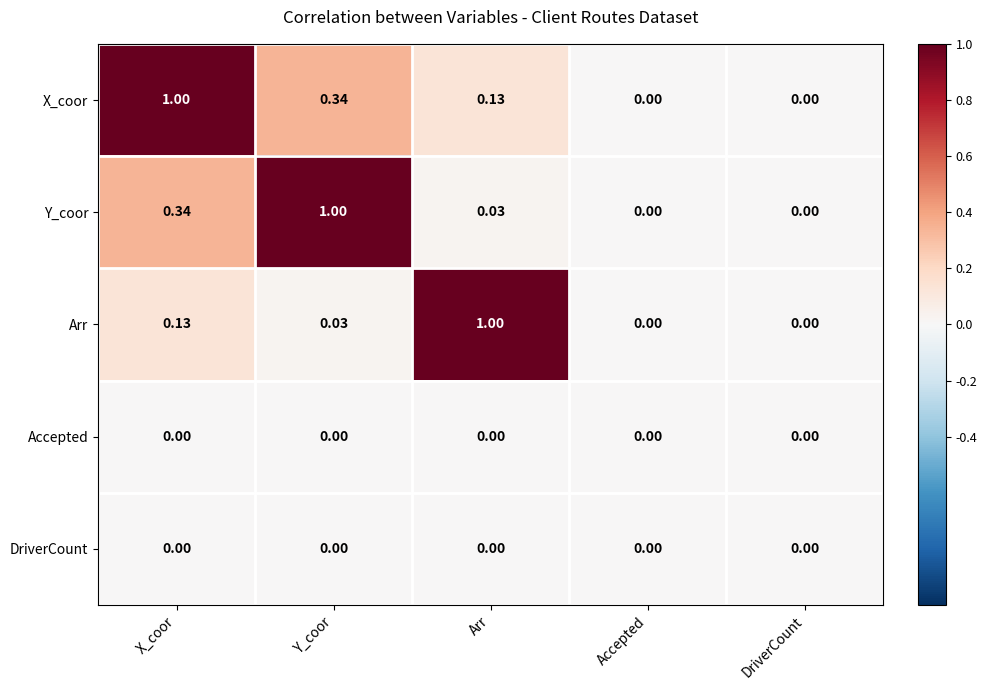

Is the value of Arr at Arr greater than the value of DriverCount at DriverCount?

Yes